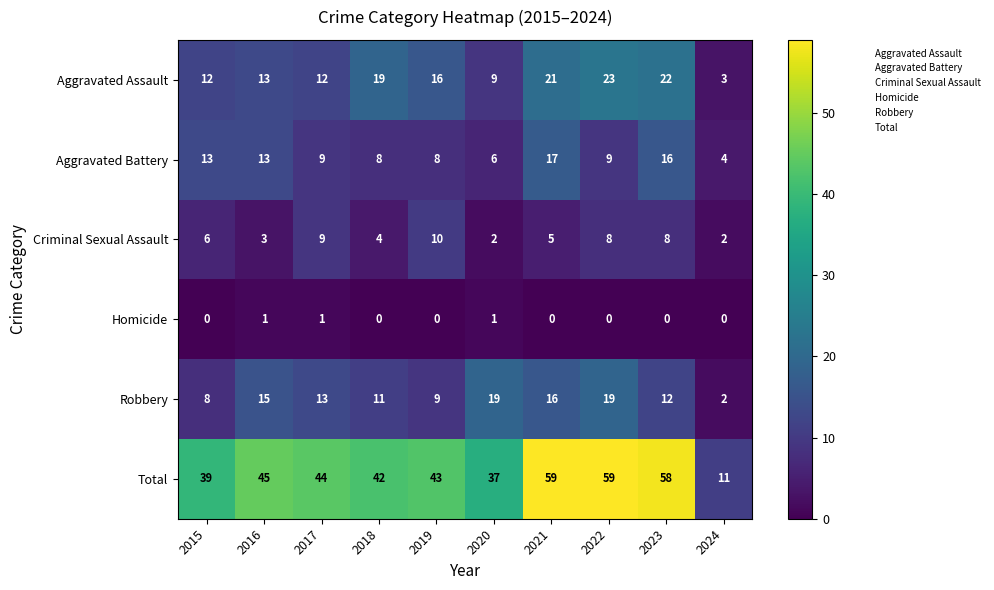

True or false: Homicide has a value of 0 at 2023.

True